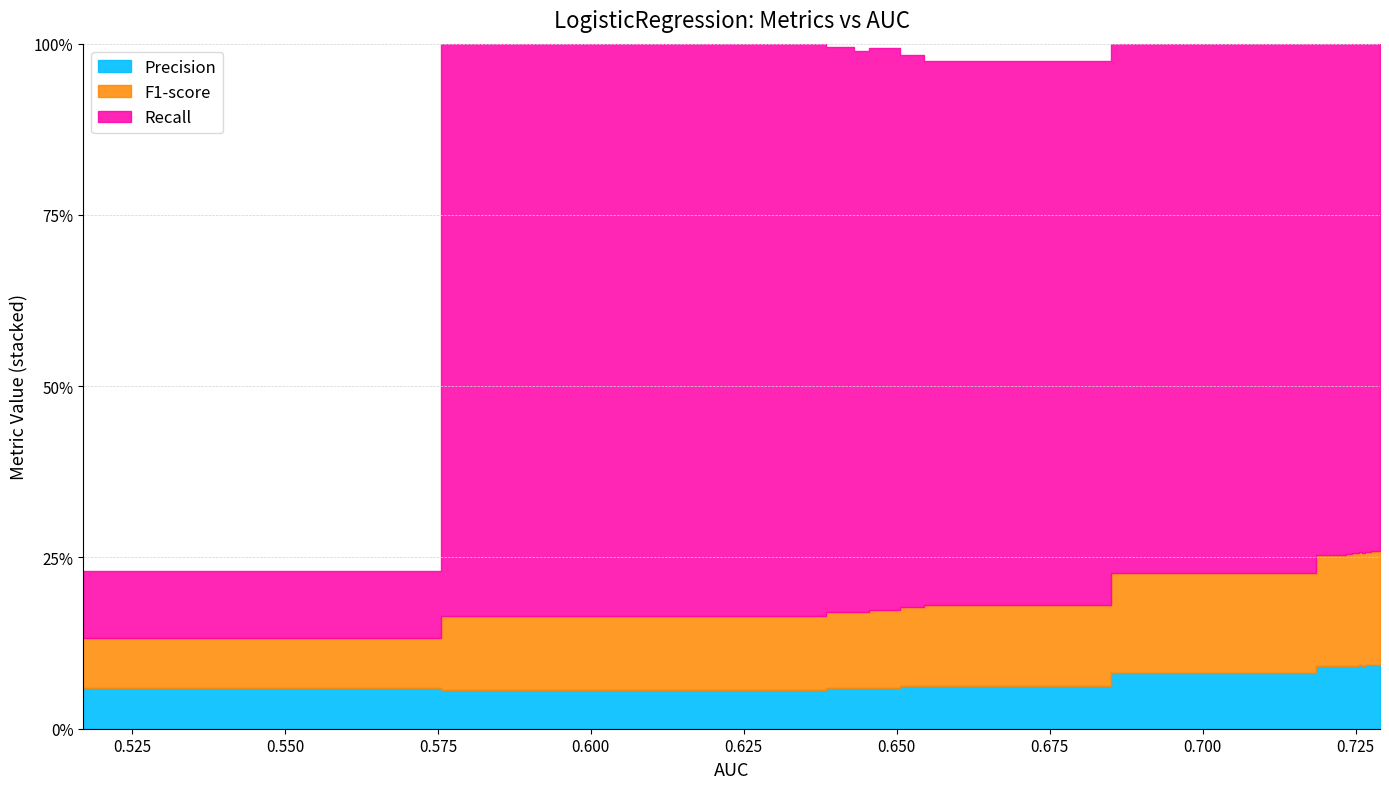

What is the spread (max minus min) of values at 0.728?

0.7